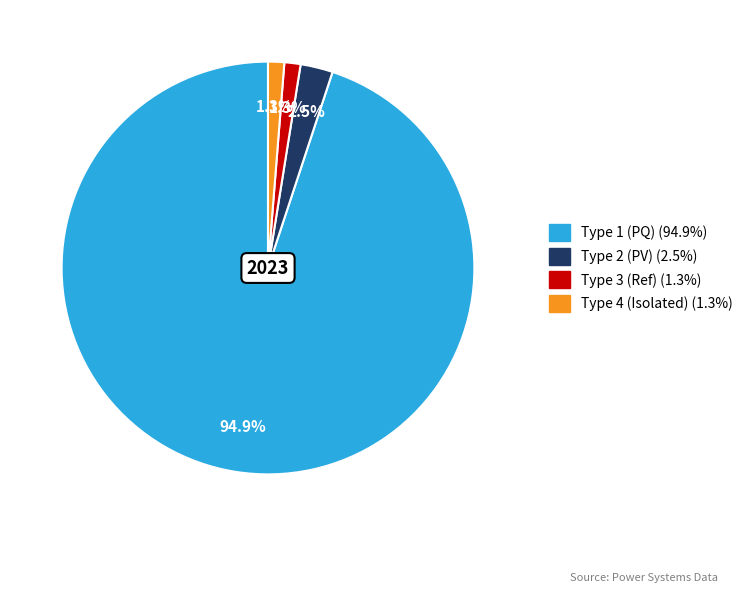

Is there any slice that represents more than half of the pie?

Yes